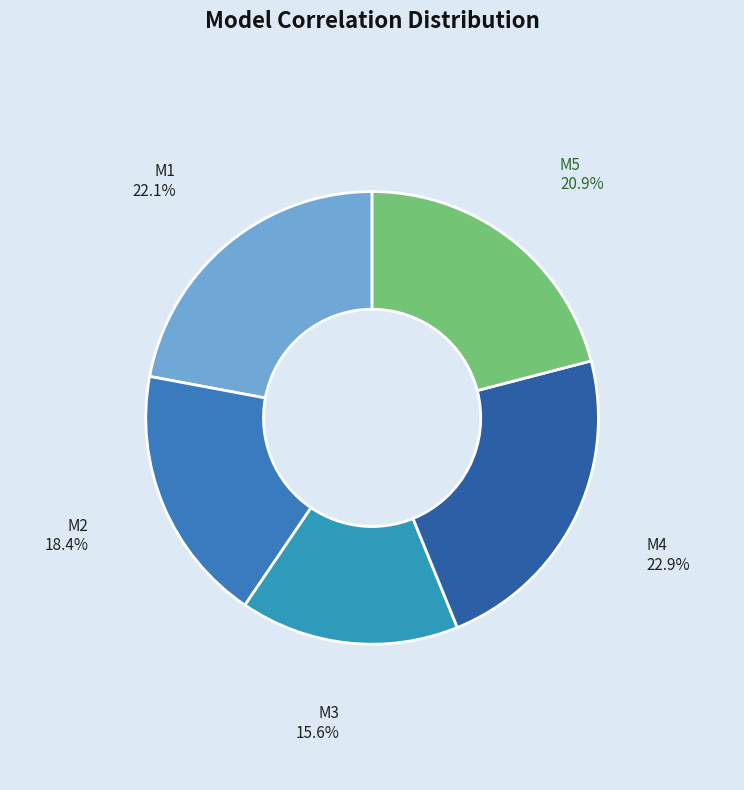

The M1 slice represents 34% of the pie. True or false?

False